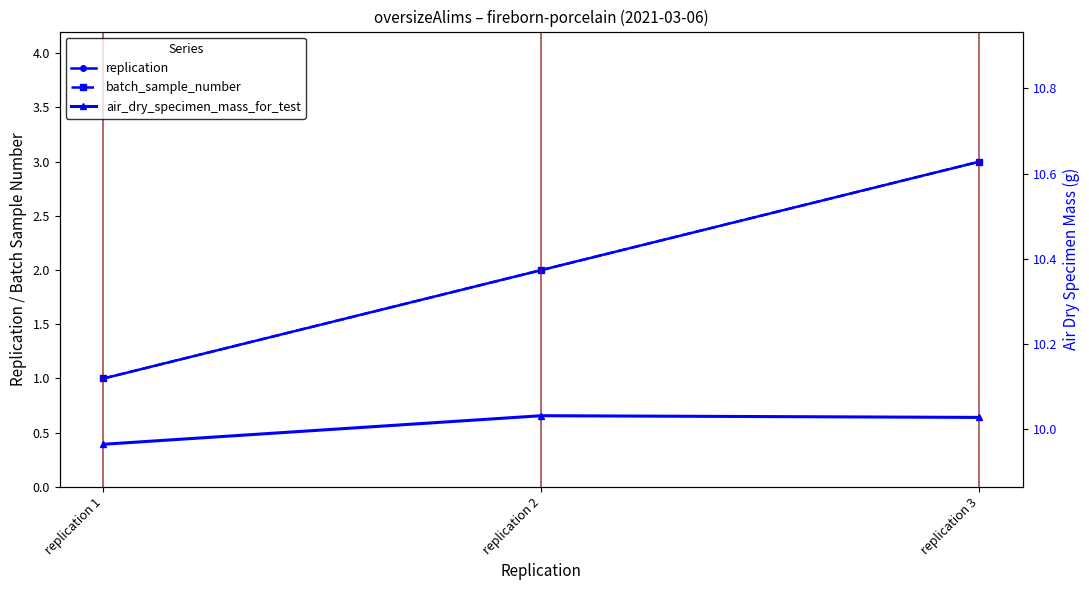

At which label is replication closest to 2?

replication 2